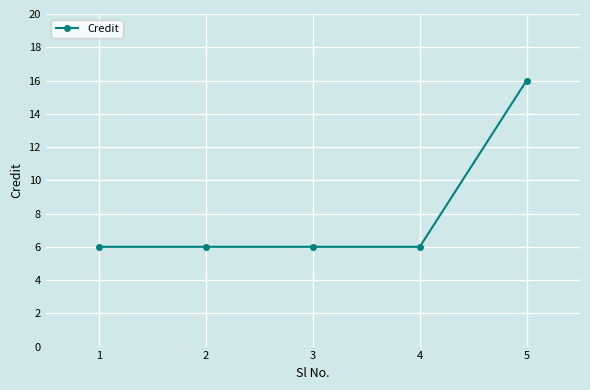

True or false: there are more than 2 points higher than both neighbors.

False